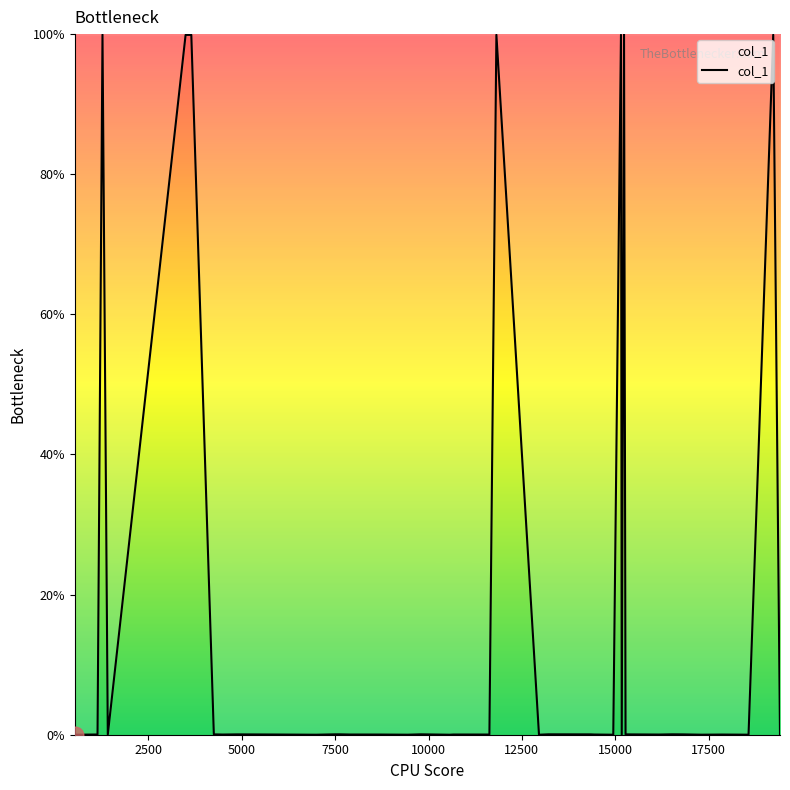

What is the difference between the maximum and minimum values?

100.0